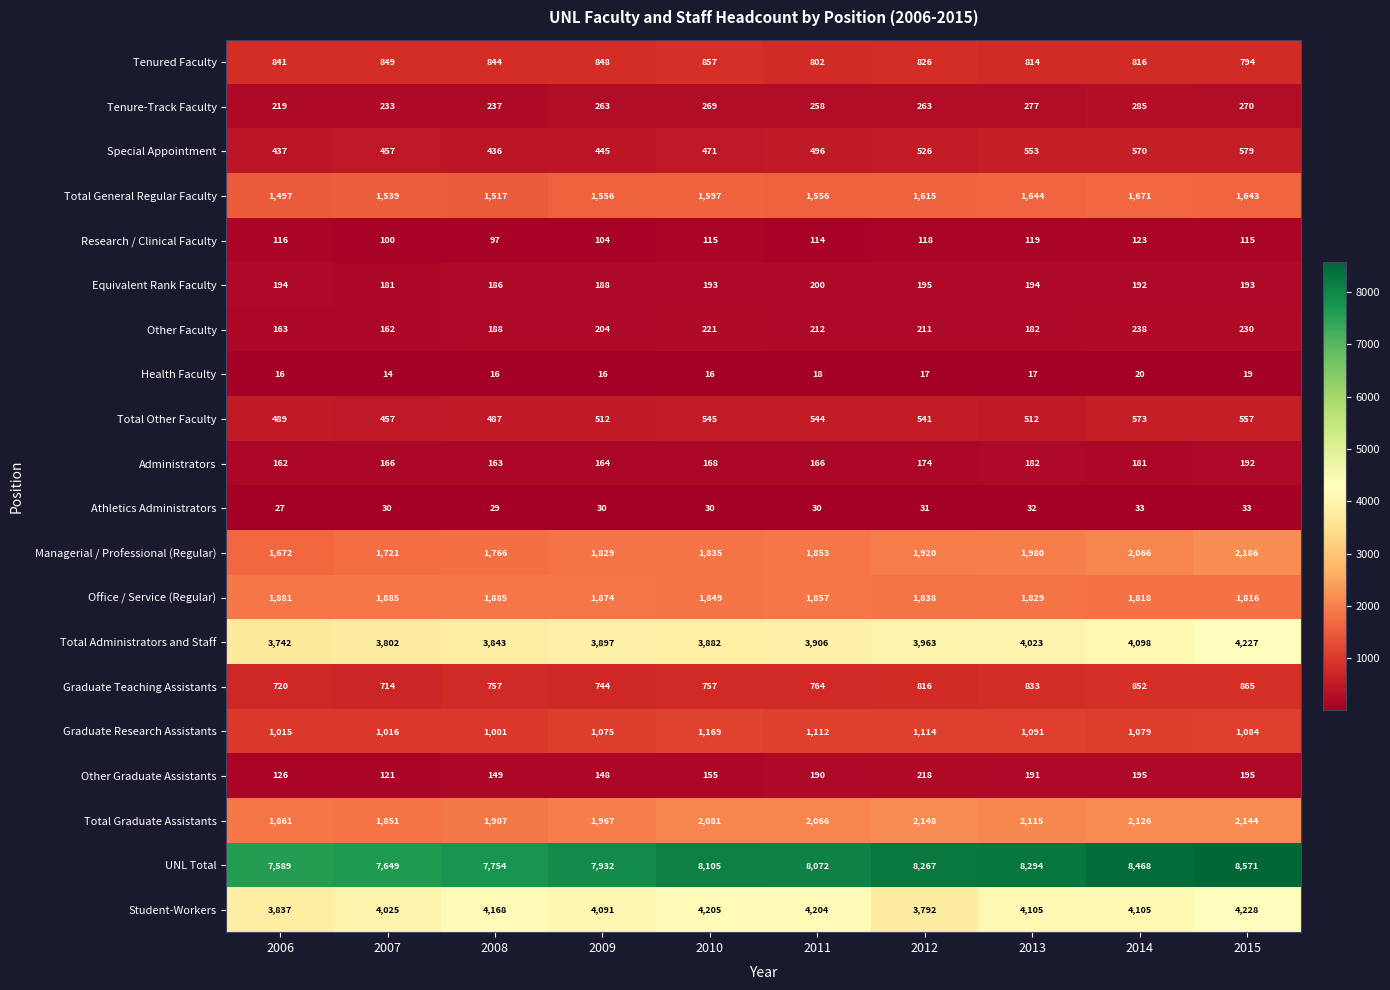

What is the sum of the Administrators values at 2015 and 2009?

356